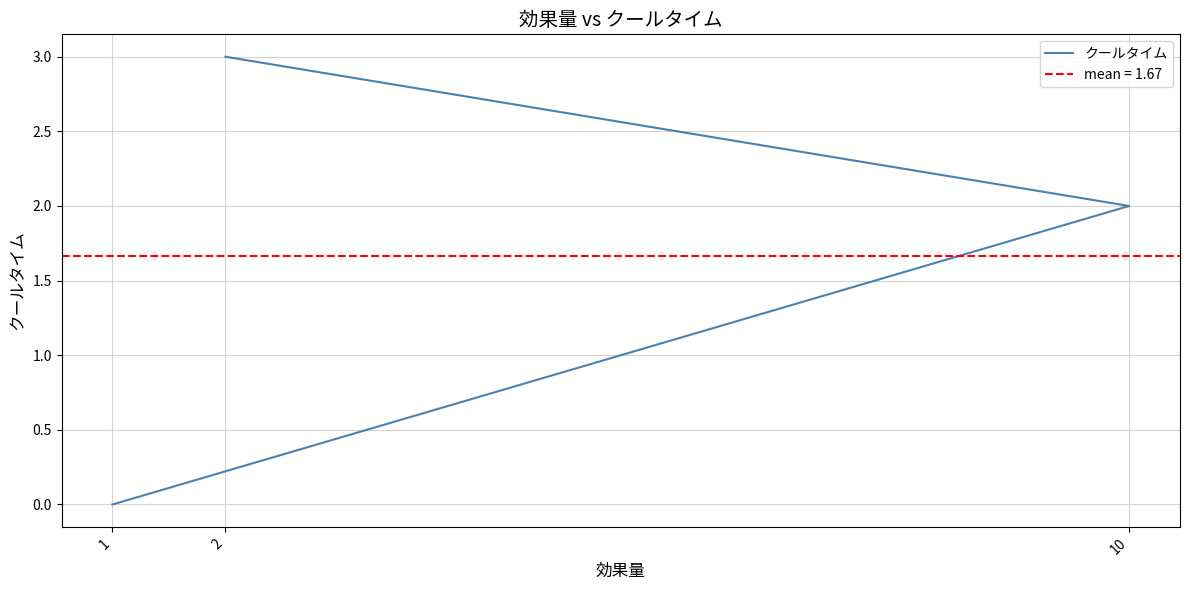

What is the maximum value shown in the chart?

3